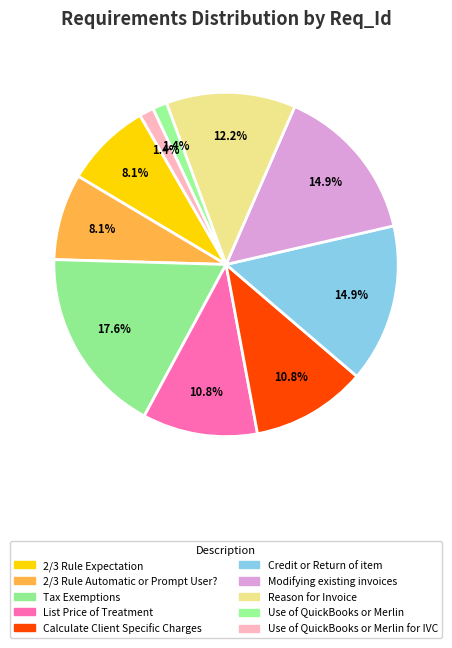

Count the number of slices in the pie.

10